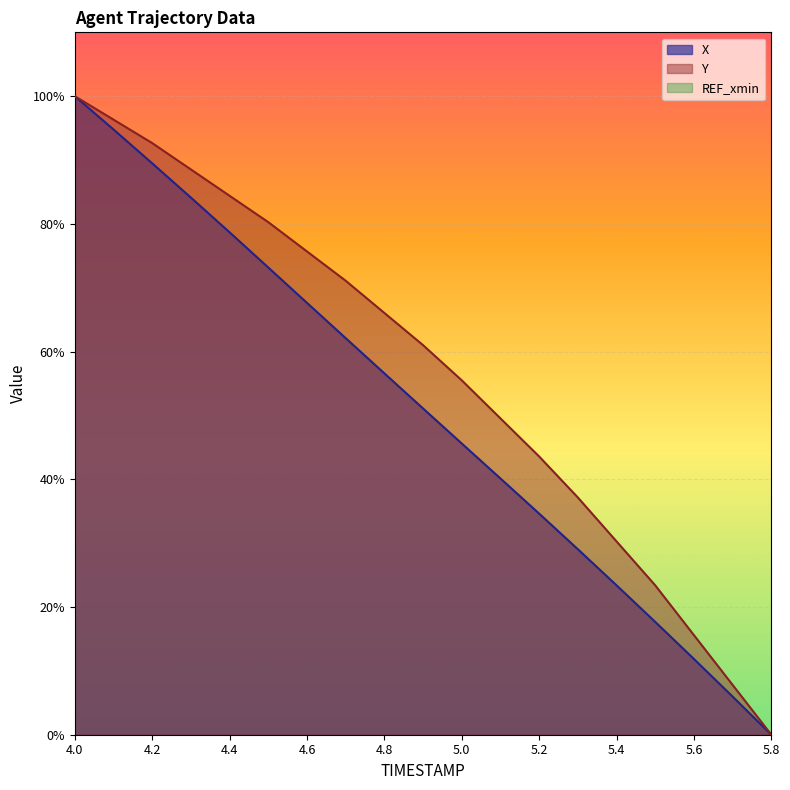

What is the maximum value shown in the chart?

100.0